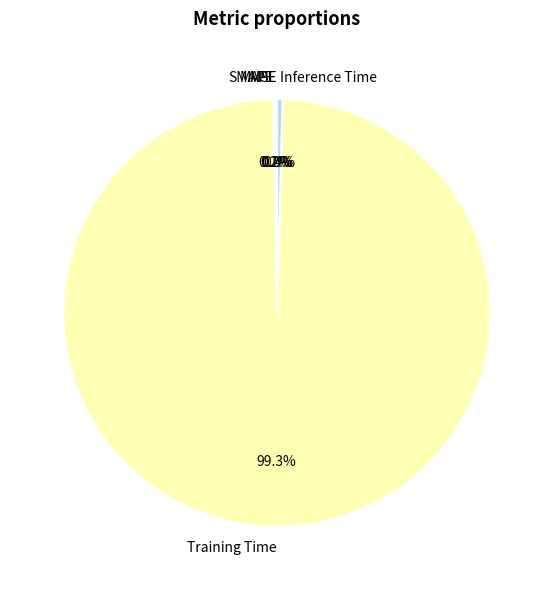

Which slice is the largest?

Training Time